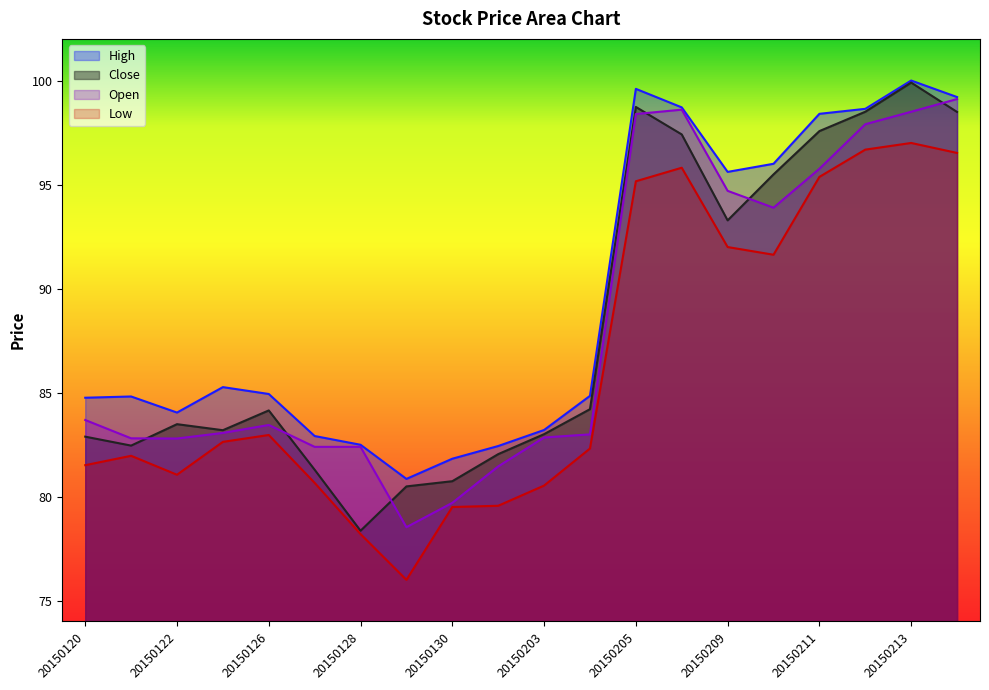

What is the sum of all Close values?

1765.8